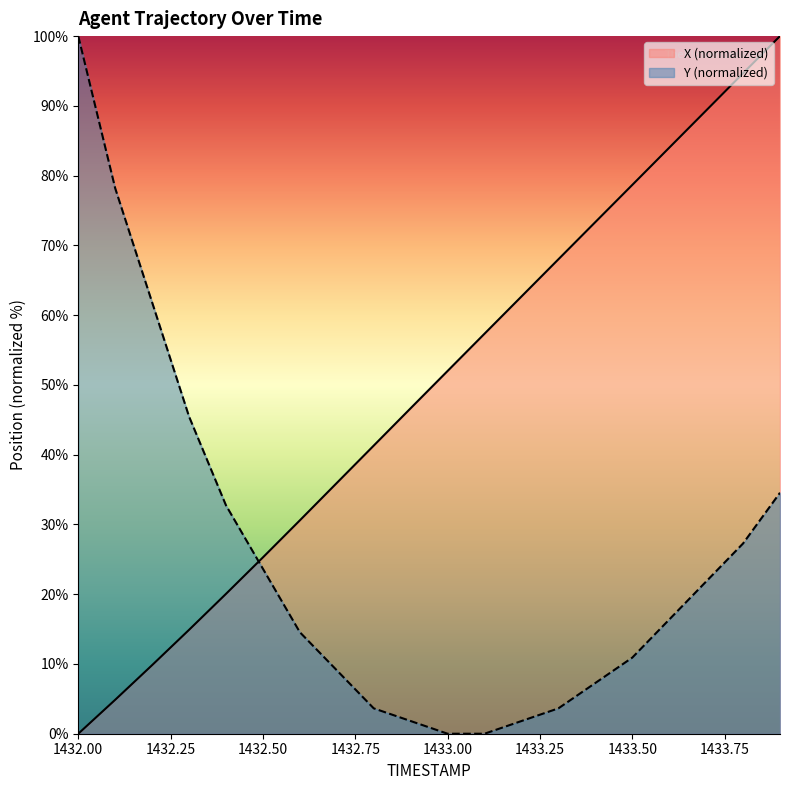

How many times do X and Y cross each other?

1